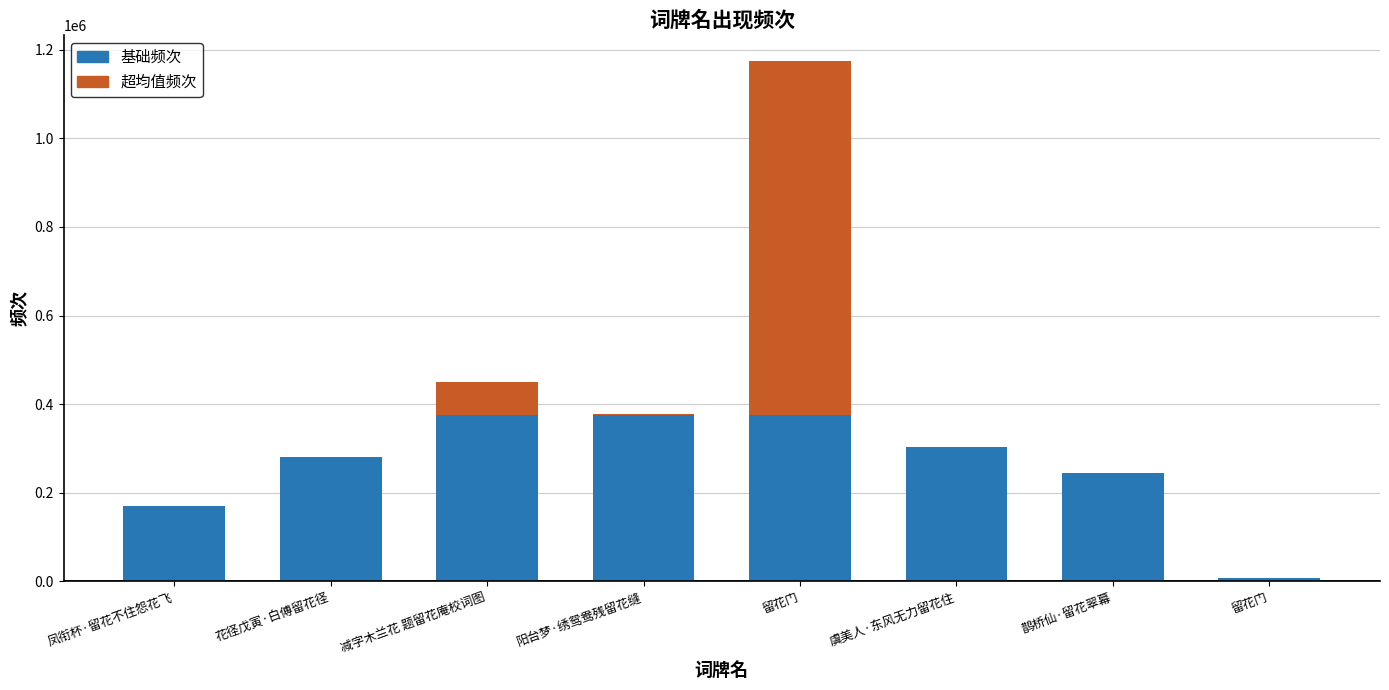

List the labels in order of 基础频次 value, largest first.

减字木兰花 题留花庵校词图, 阳台梦·绣鸳鸯残留花缝, 留花门, 虞美人·东风无力留花住, 花径戊寅·白傅留花径, 鹊桥仙·留花翠幕, 凤衔杯·留花不住怨花飞, 留花门